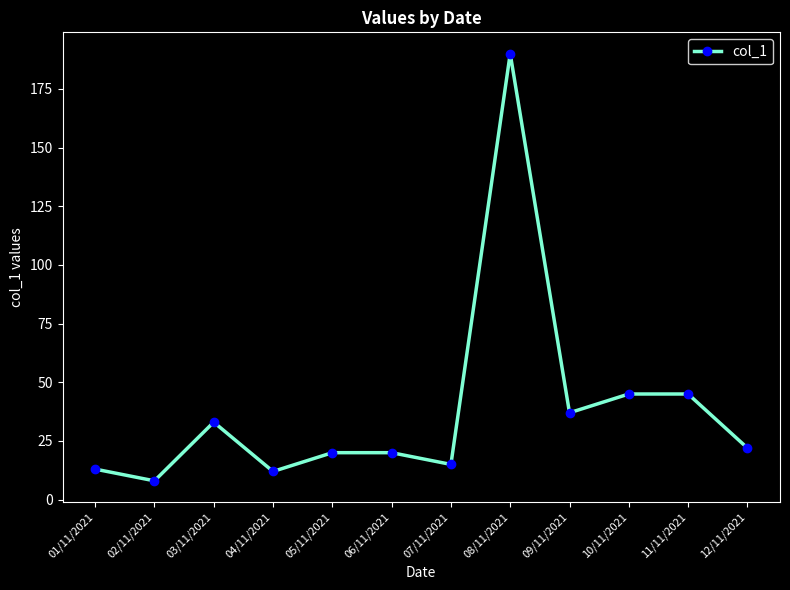

What is the label of the 4th point from the left?

04/11/2021